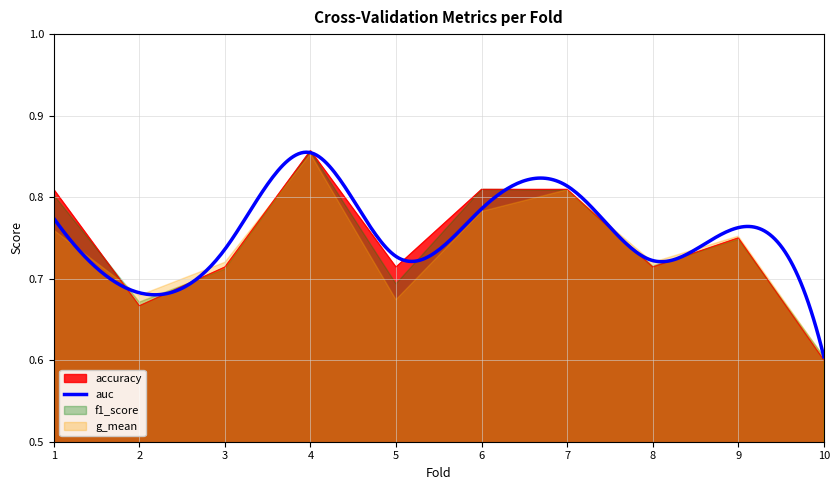

What is the average value of the accuracy series?

0.7